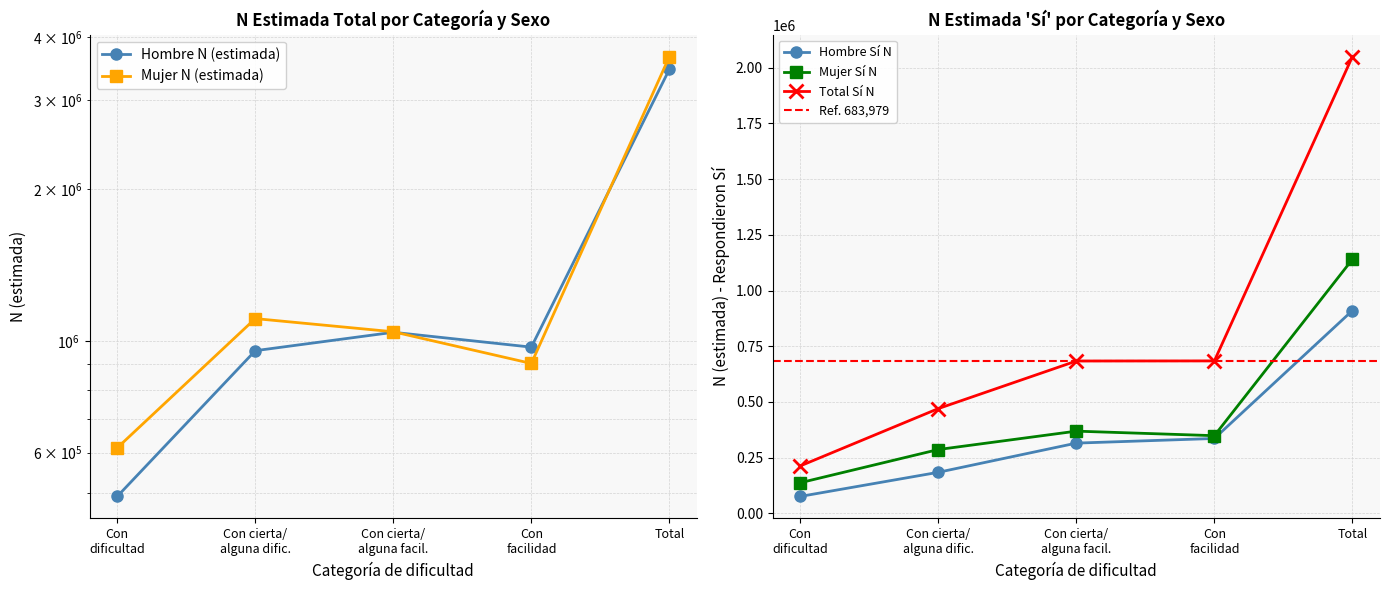

Does the chart have visible grid lines?

Yes